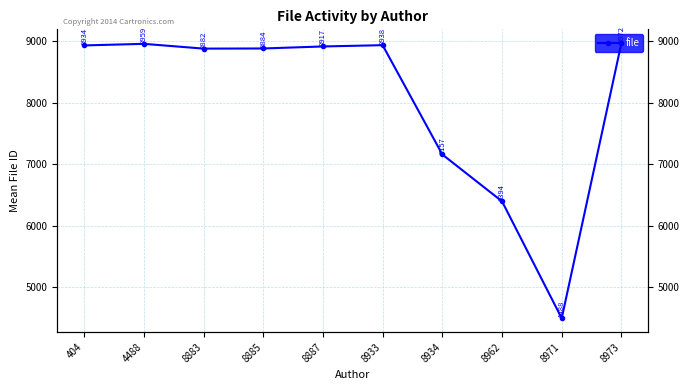

Rank the categories by value from highest to lowest.

8973, 4488, 8933, 404, 8887, 8885, 8883, 8934, 8962, 8971